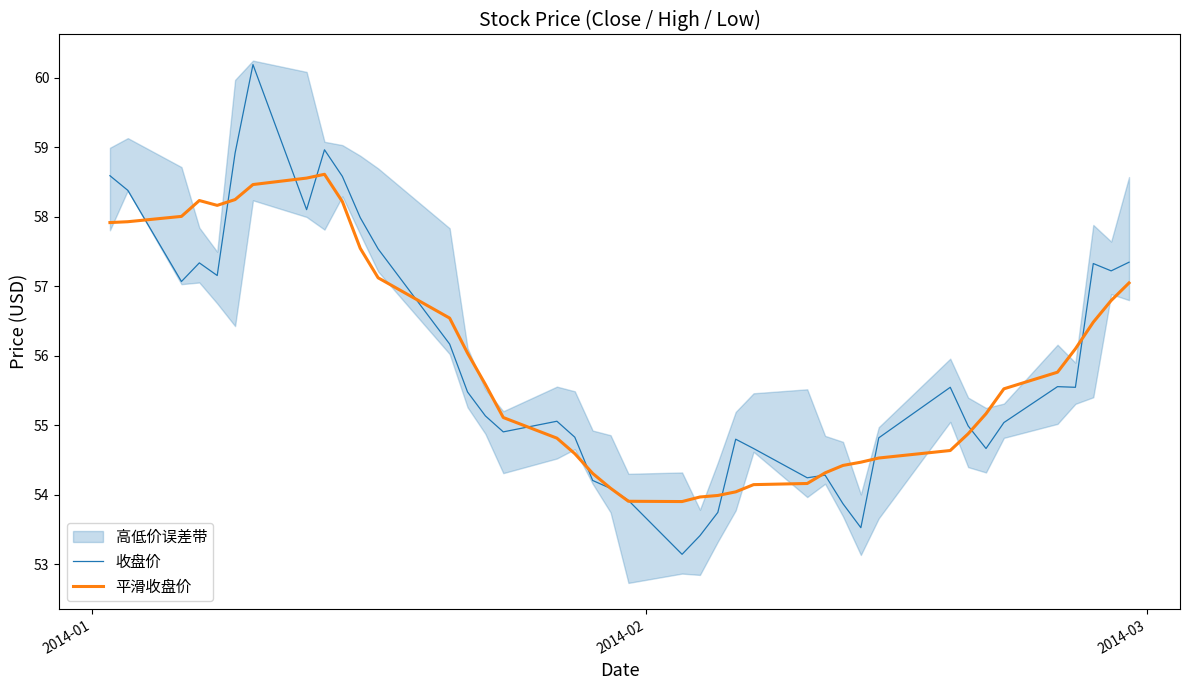

What are all the series names shown in the legend?

收盘价, 平滑收盘价